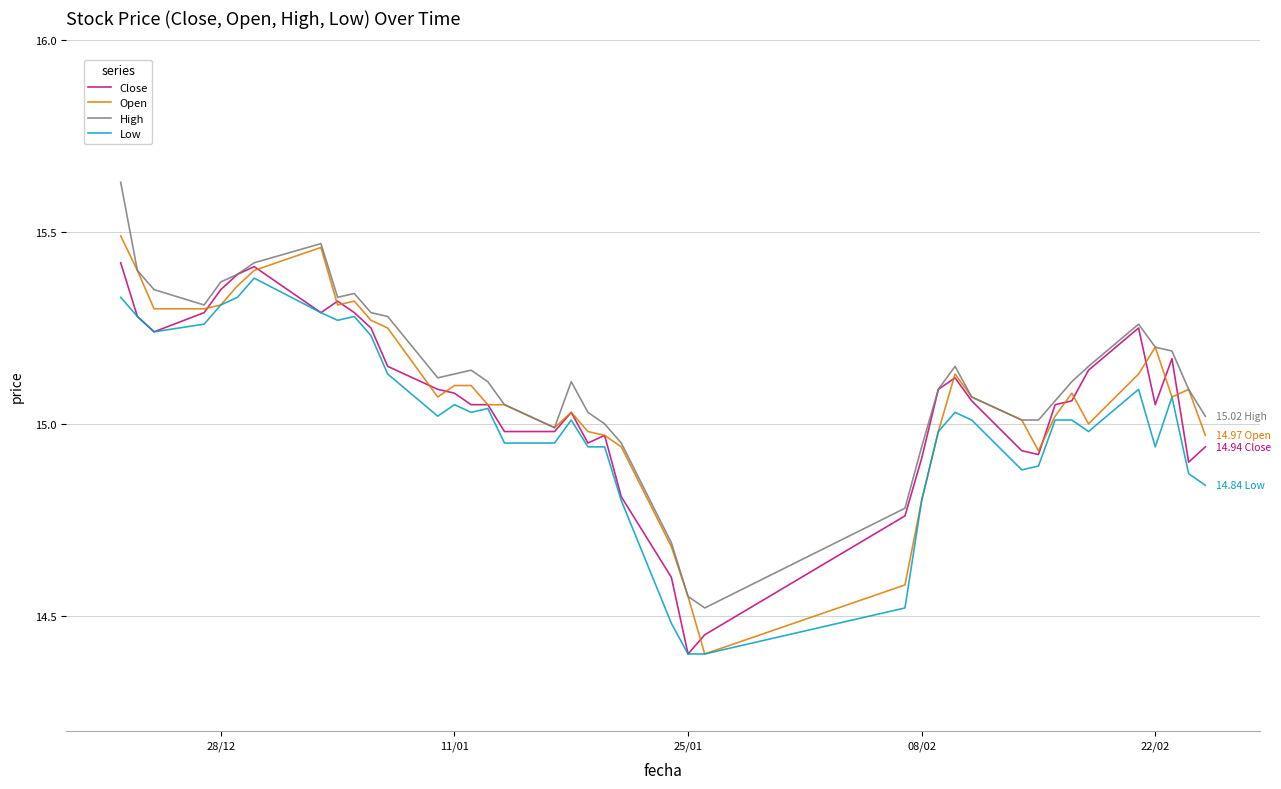

How many lines are shown in the chart?

4